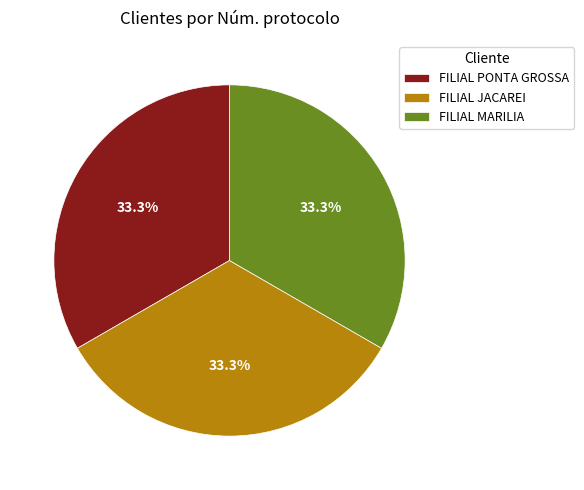

To the nearest percent, what percentage of the pie is FILIAL MARILIA?

33%